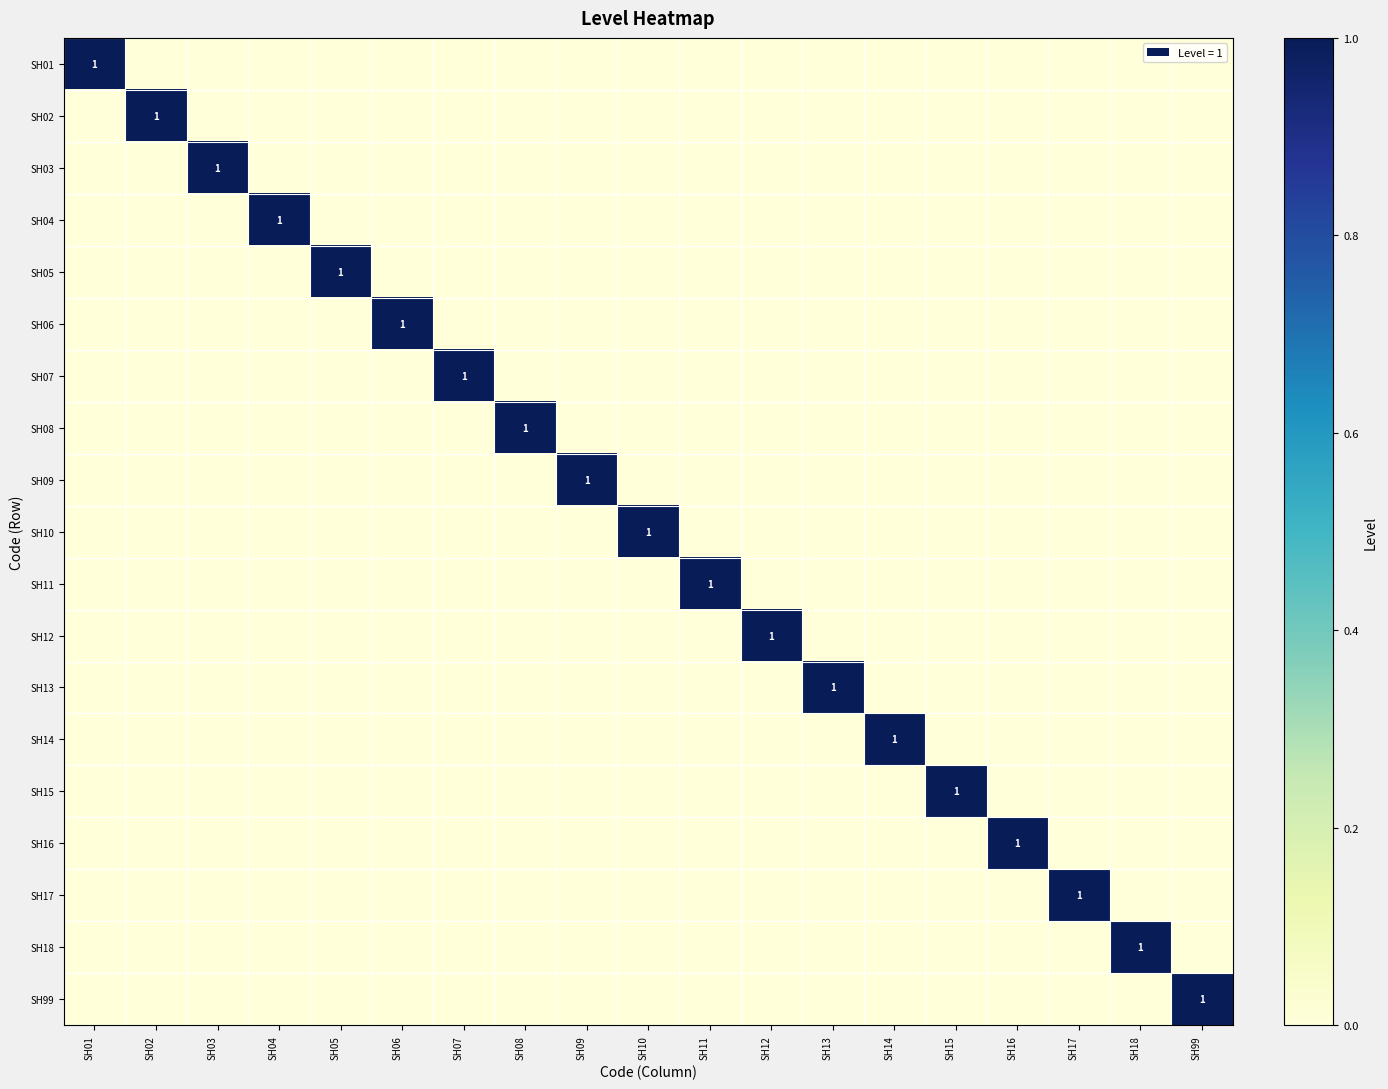

Between SH01 and SH03, which is larger?

SH01